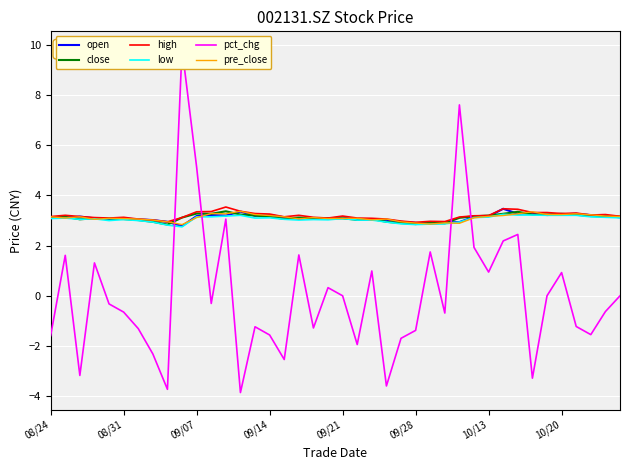

After their last crossing, which series has the higher values: pct_chg or open?

open